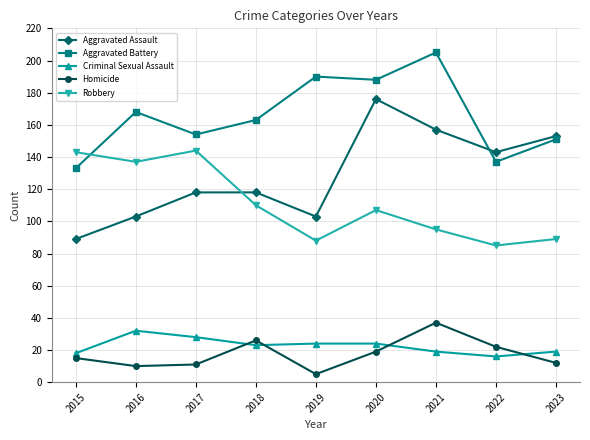

What is the lowest value of the Aggravated Battery series?

133